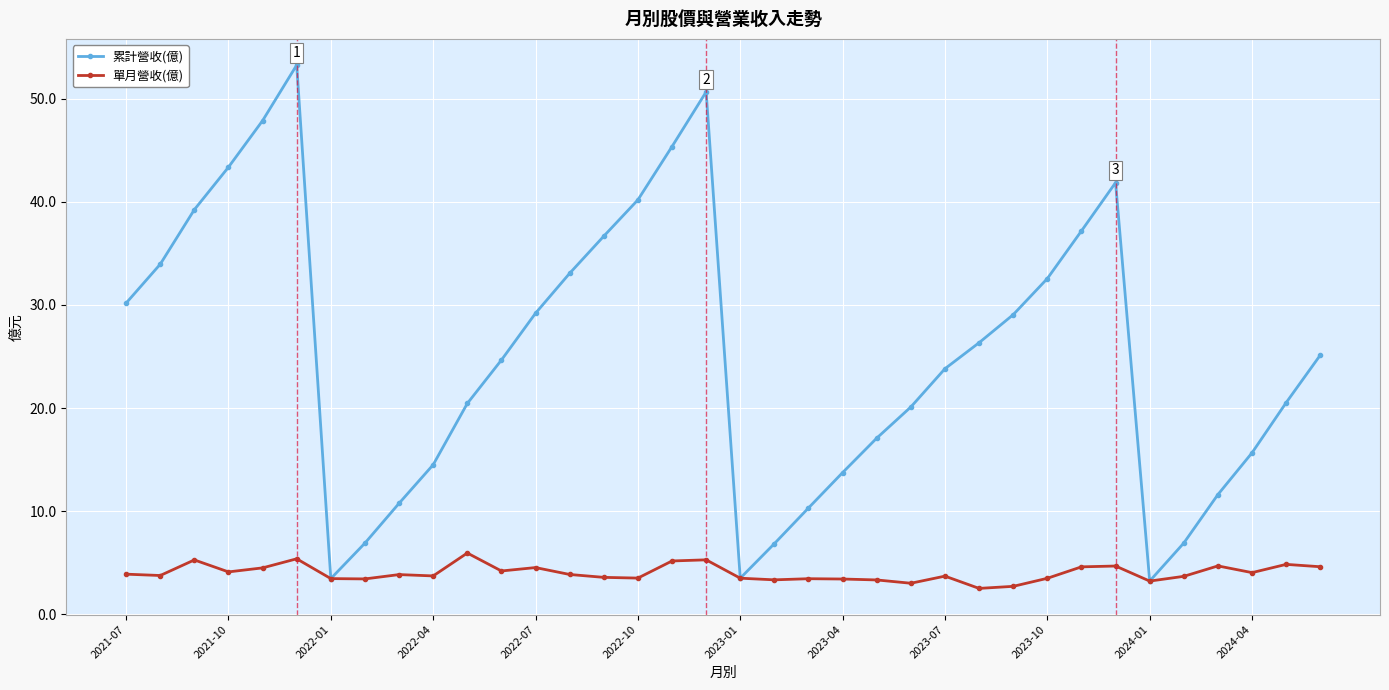

What is the sum of all 累計營收(億) values?

909.4